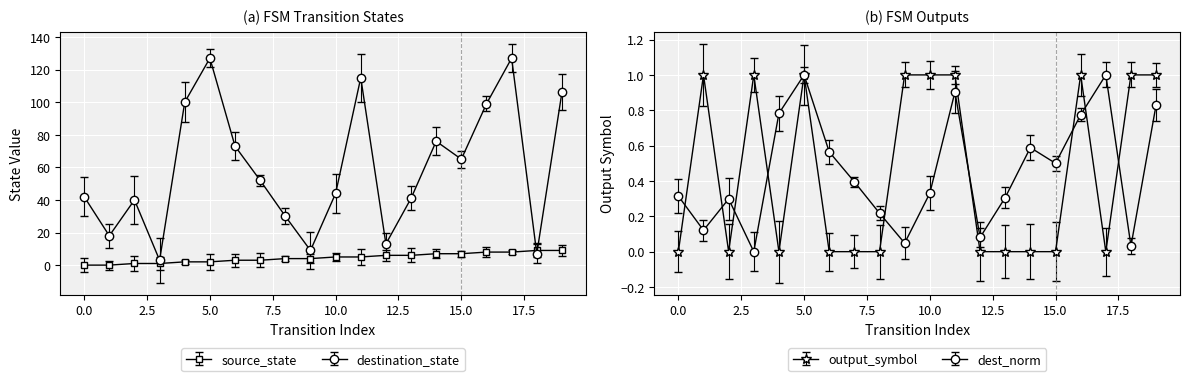

Which series has the largest range (max minus min)?

destination_state